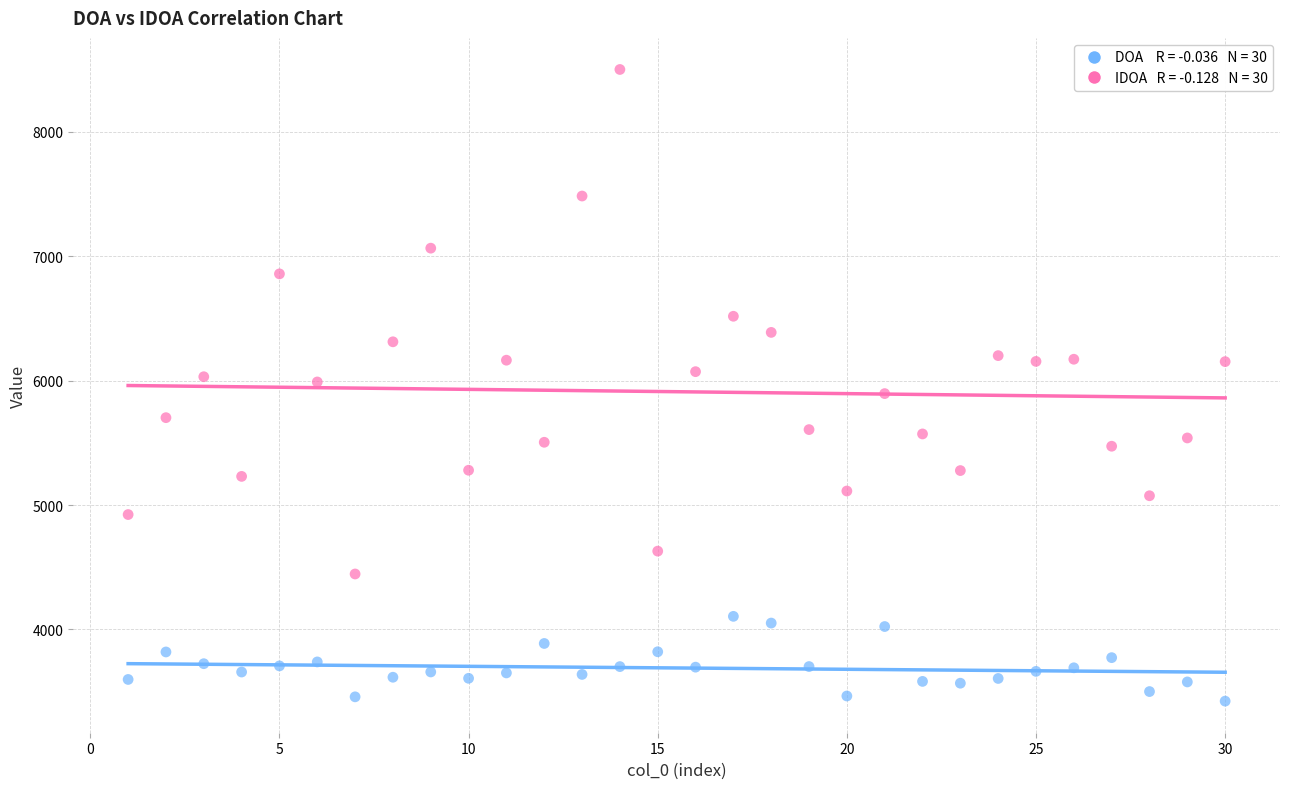

Across all data points, what is the range of X values (max minus min)?

29.0